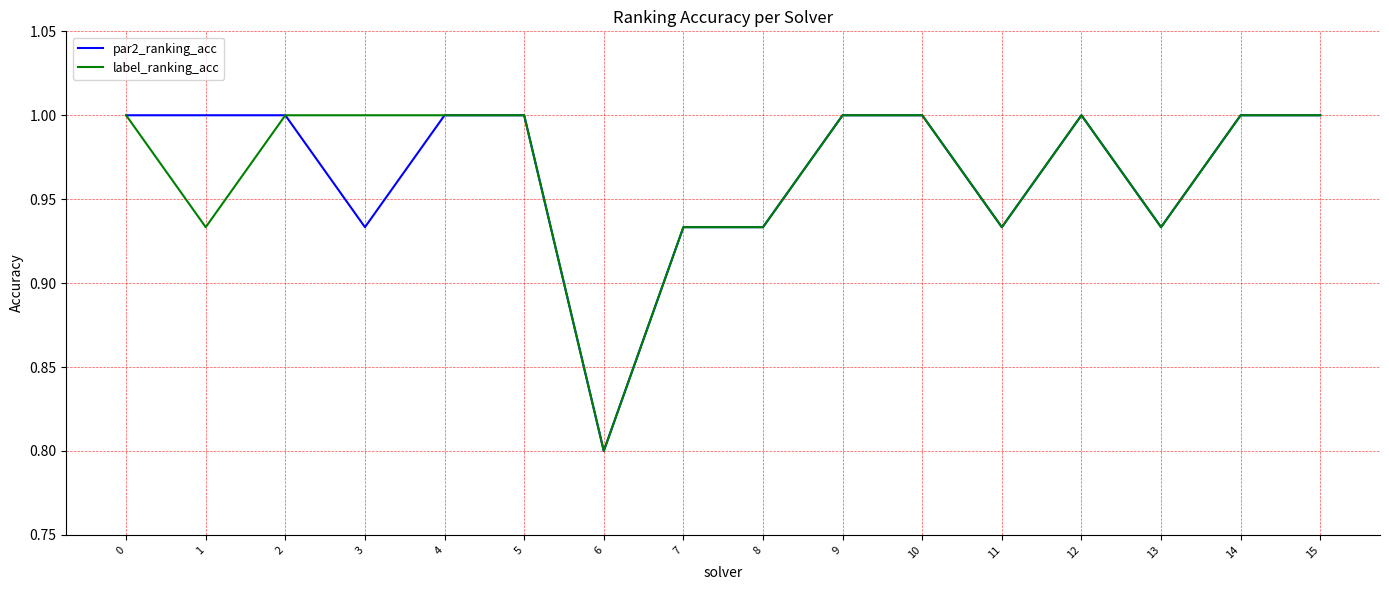

True or false: label_ranking_acc has a value of 1.0 at 4.

True